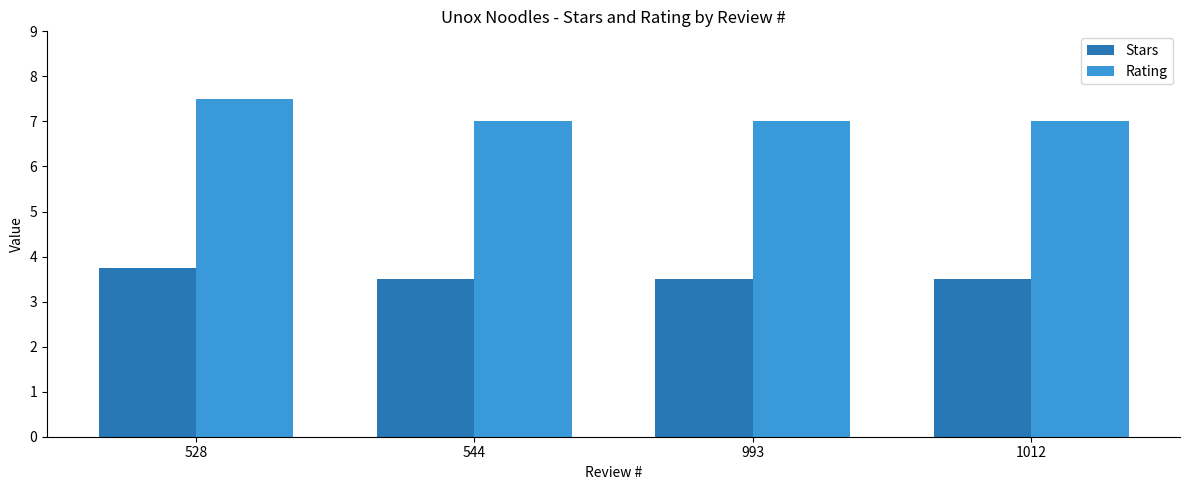

Reading right to left, what are all the values shown in this chart?

Stars: 1012=3.5	993=3.5	544=3.5	528=3.8
Rating: 1012=7.0	993=7.0	544=7.0	528=7.5